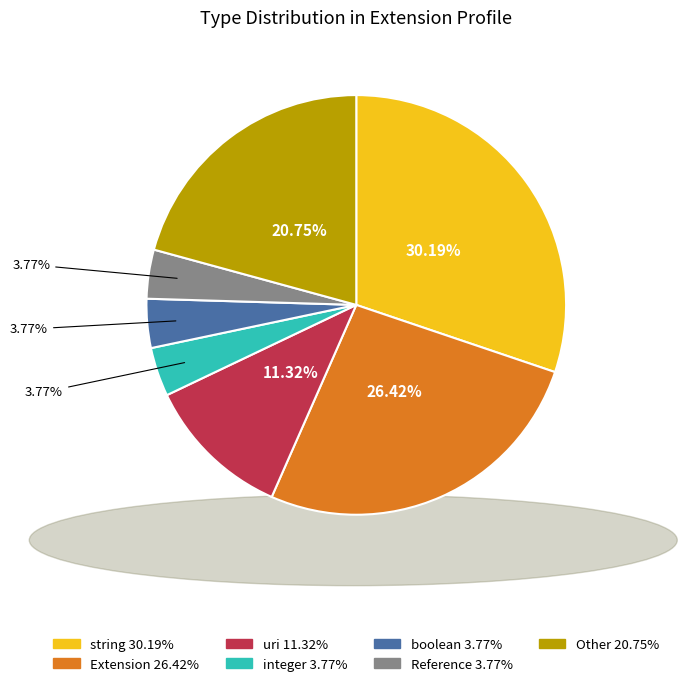

Is there any slice that represents more than half of the pie?

No